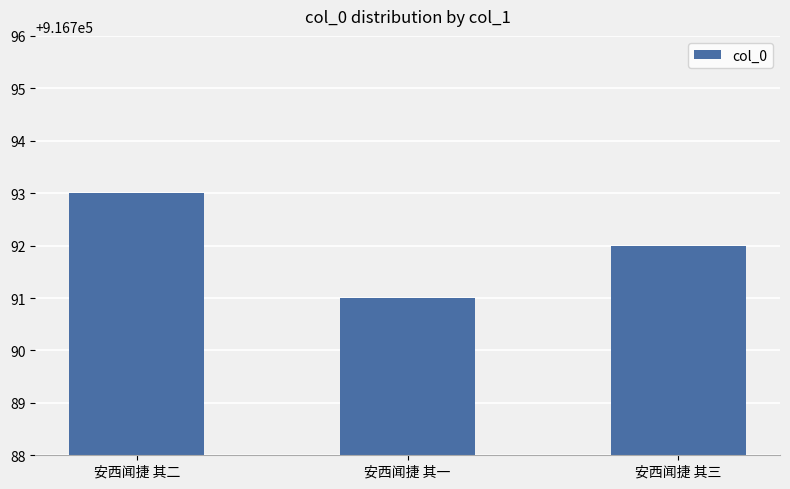

What value does the data have at 安西闻捷 其二?

916793